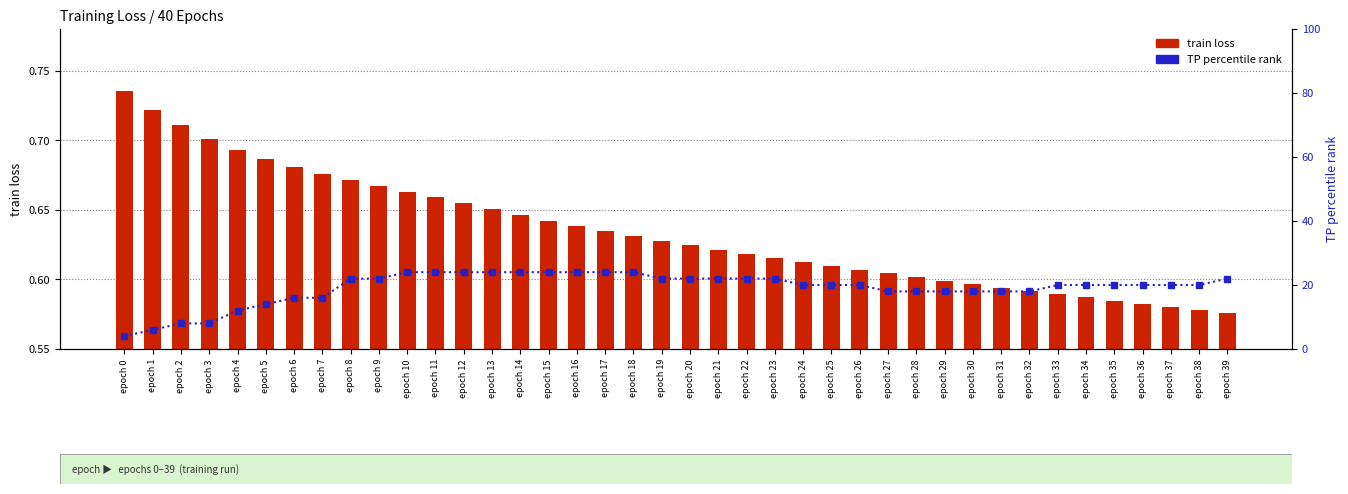

List the series in order of their peak value, lowest first.

train loss, TP percentile rank